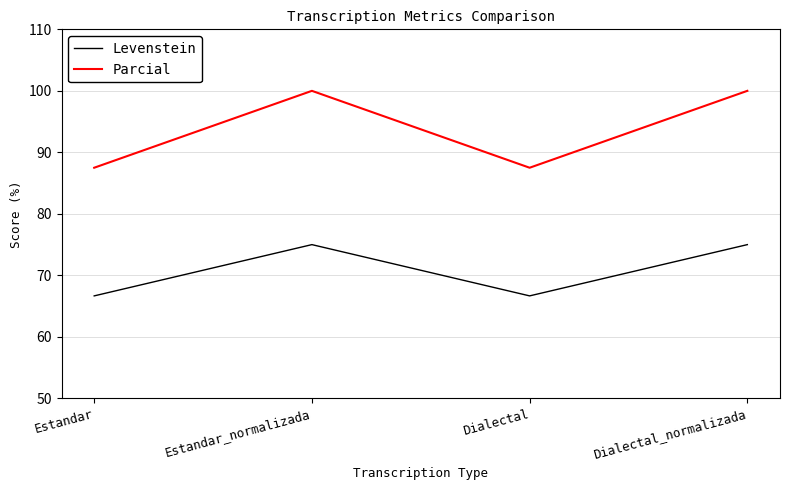

Which series changed the most between Estandar and Estandar_normalizada?

Parcial